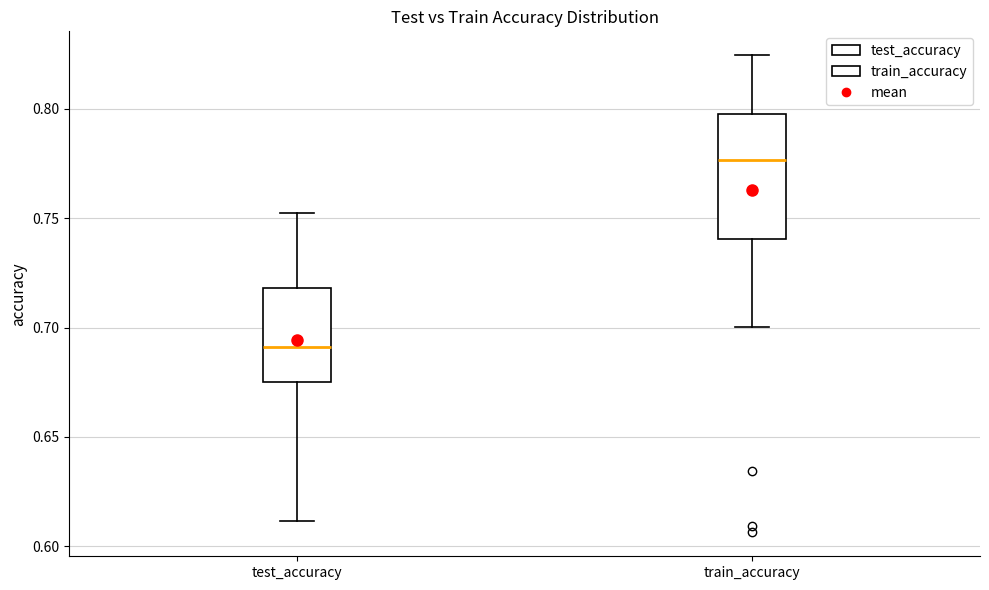

Reading left to right, read every box against the y-axis: the position of its median line, the range the box covers, and the ends of its whiskers. The values are not printed on the chart, so give them approximately, as read against the axis.

test_accuracy: median 0.690, box 0.675 to 0.720, whiskers 0.610 to 0.750
train_accuracy: median 0.775, box 0.740 to 0.800, whiskers 0.700 to 0.825